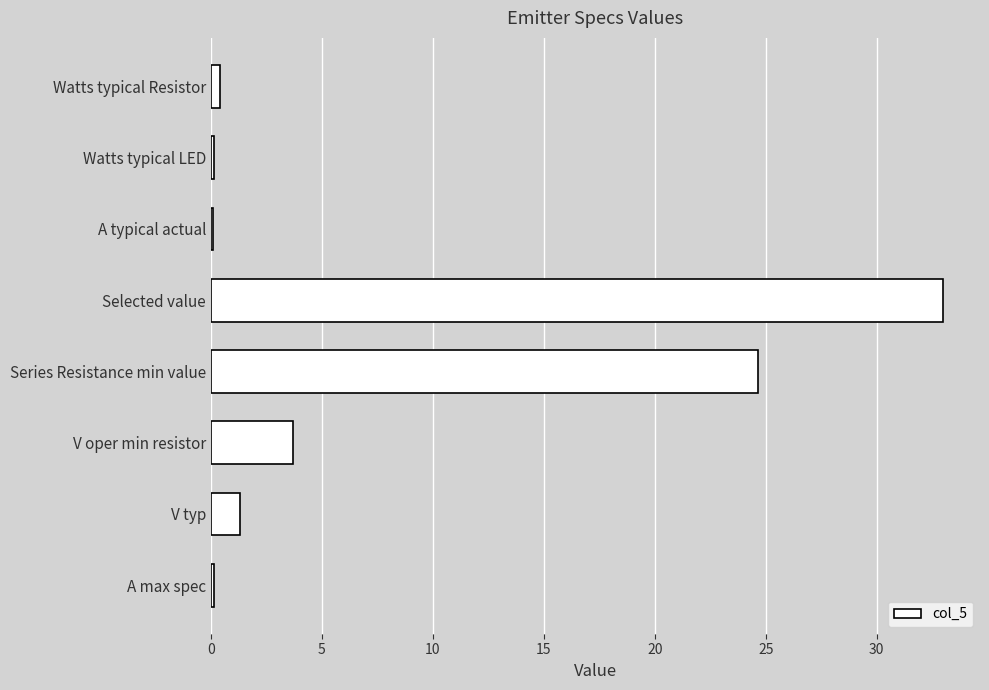

At which label is the value closest to 16?

Series Resistance min value